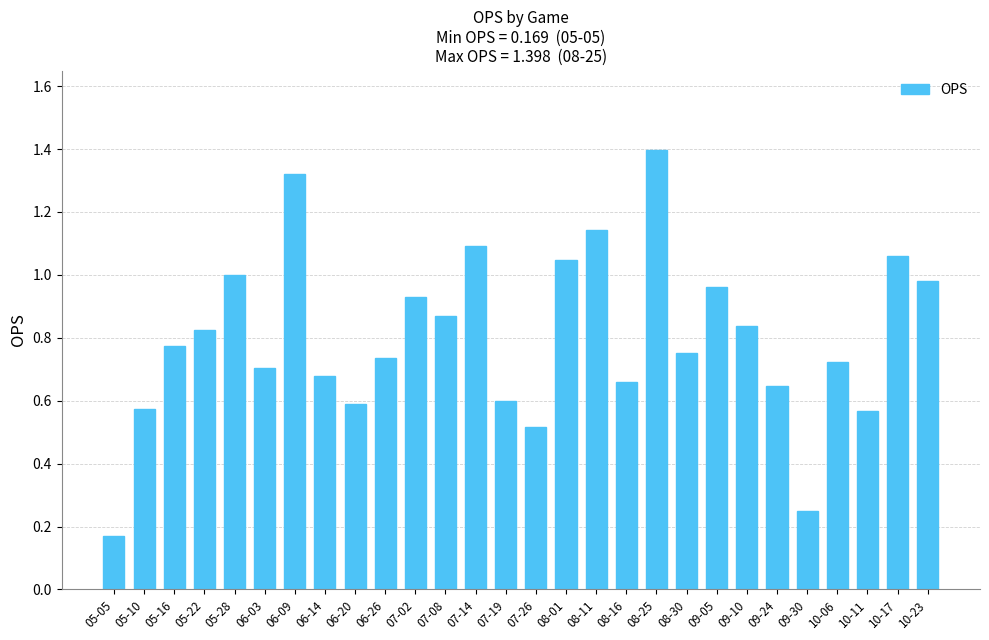

What is the difference between the values at 08-11 and 06-26?

0.4